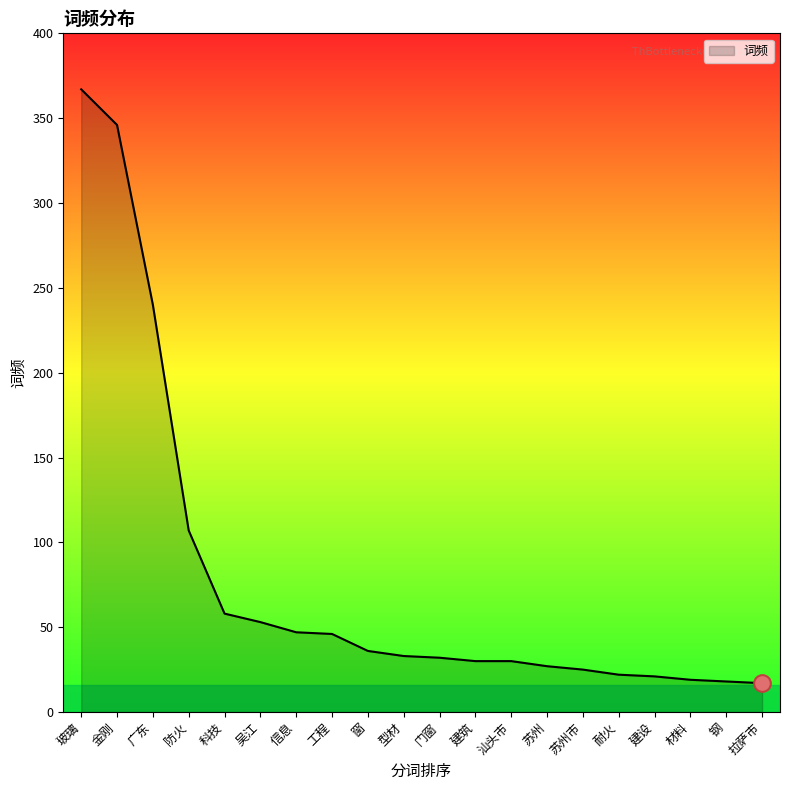

How many lines are shown in the chart?

1